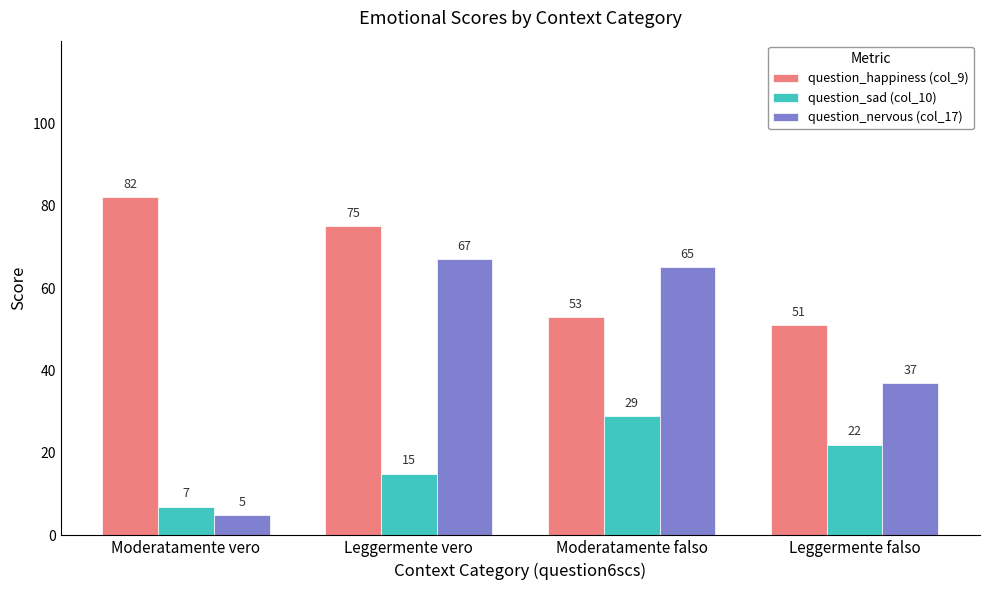

Reading left to right, extract all data points from this chart.

question_happiness (col_9): Moderatamente vero=82	Leggermente vero=75	Moderatamente falso=53	Leggermente falso=51
question_sad (col_10): Moderatamente vero=7	Leggermente vero=15	Moderatamente falso=29	Leggermente falso=22
question_nervous (col_17): Moderatamente vero=5	Leggermente vero=67	Moderatamente falso=65	Leggermente falso=37